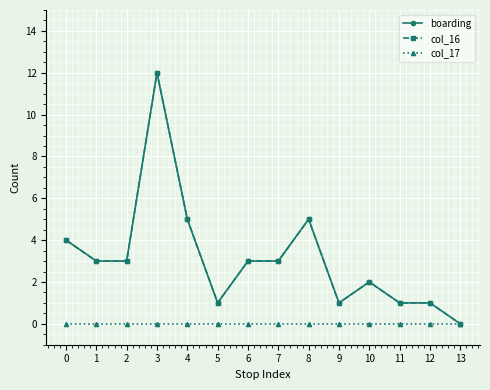

Which series has the widest spread of values?

boarding